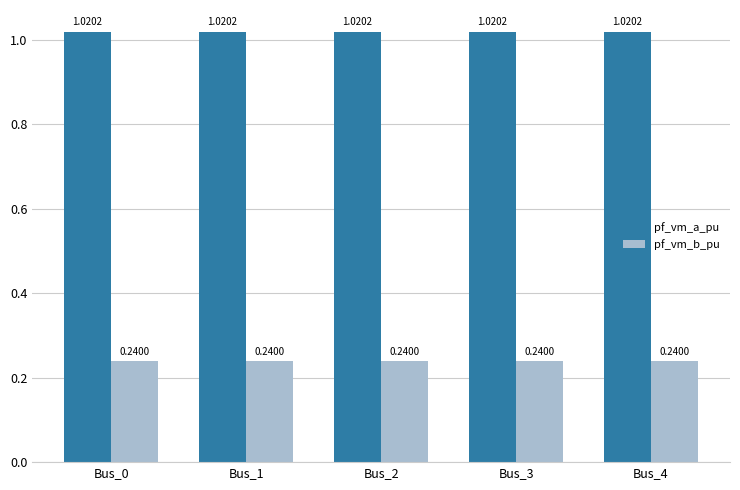

Which series has the largest total across all categories?

pf_vm_a_pu